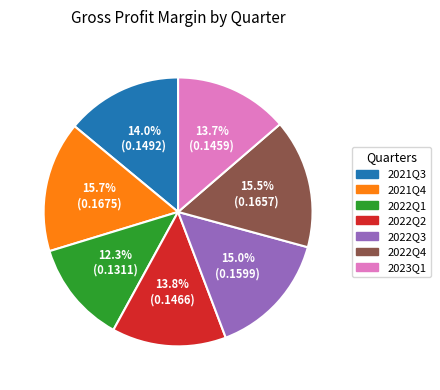

True or false: 2023Q1 accounts for 14% of the total.

True